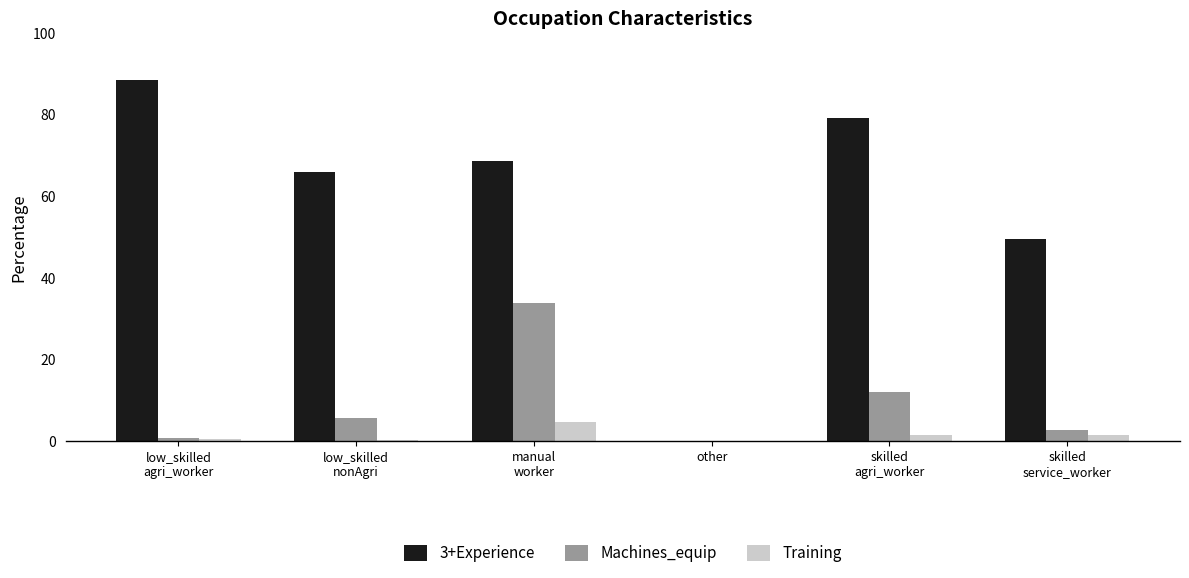

How many values in 3+Experience are above zero?

5